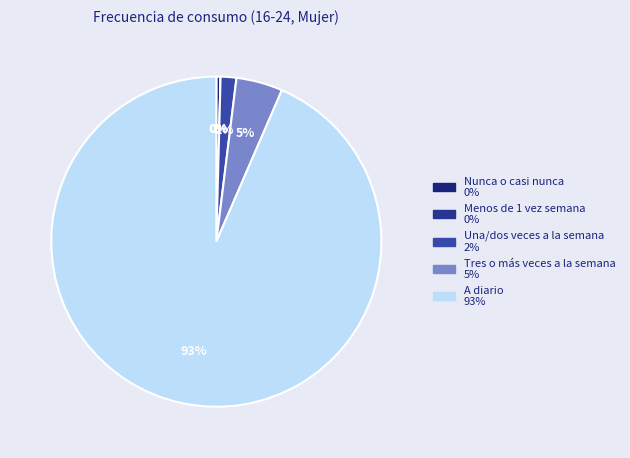

What is the largest slice in the pie chart?

A diario